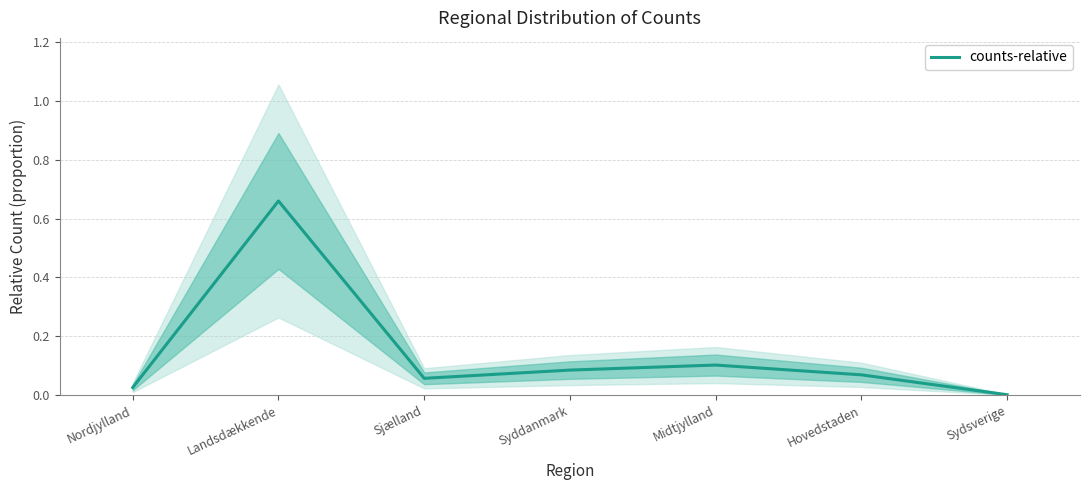

What is the average value?

0.1